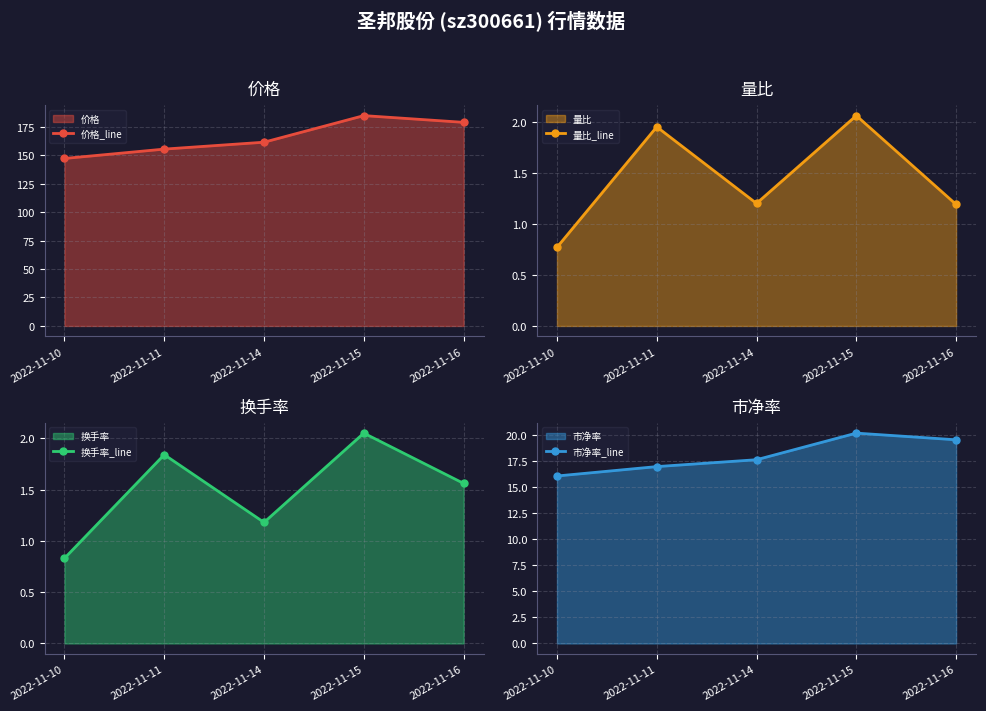

What is the approximate value of 量比_line at 2022-11-11?

1.9